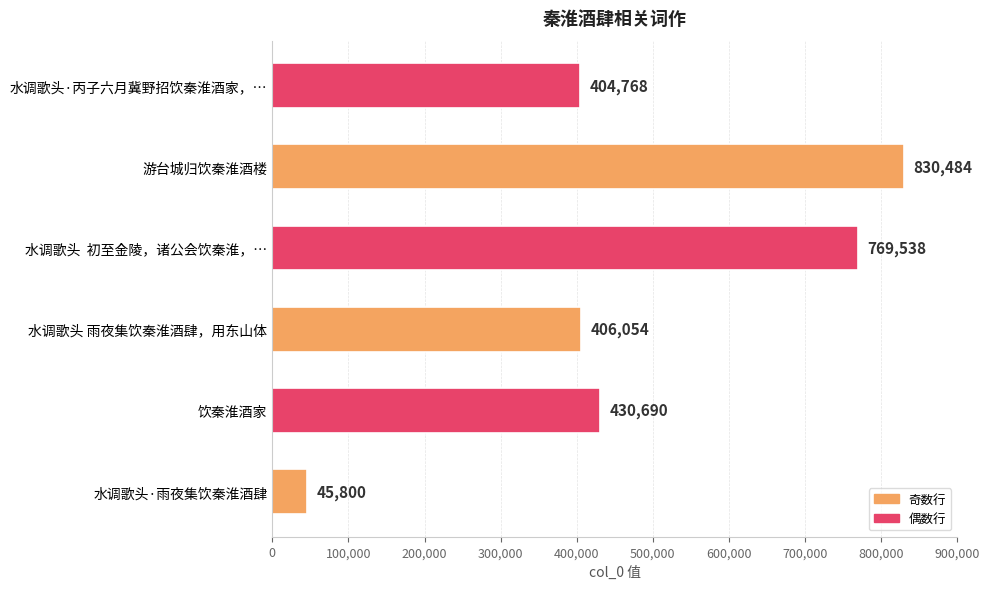

Rank the categories by value from highest to lowest.

游台城归饮秦淮酒楼, 水调歌头  初至金陵，诸公会饮秦淮，…, 饮秦淮酒家, 水调歌头 雨夜集饮秦淮酒肆，用东山体, 水调歌头·丙子六月冀野招饮秦淮酒家，…, 水调歌头·雨夜集饮秦淮酒肆